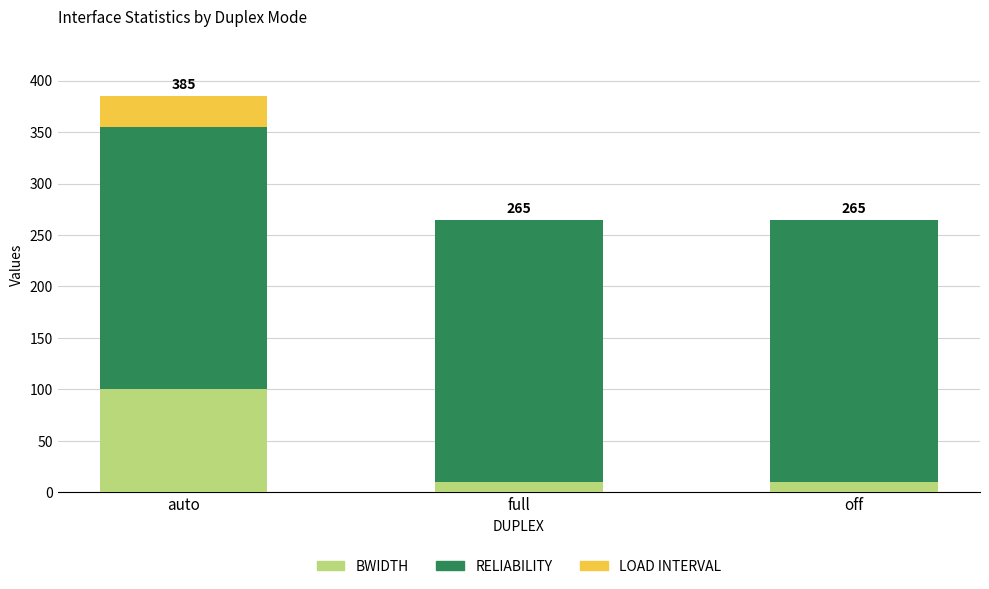

Reading left to right, transcribe the values for BWIDTH.

auto=100	full=10	off=10